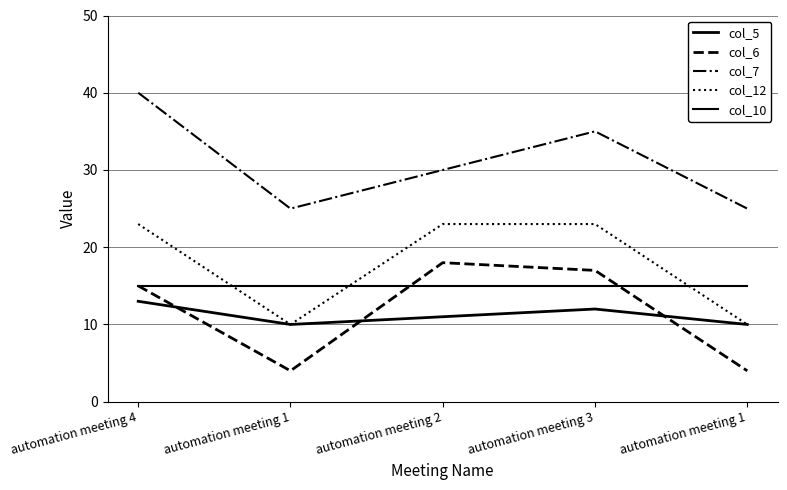

Is it true that col_10 equals 6 at automation meeting 1?

False